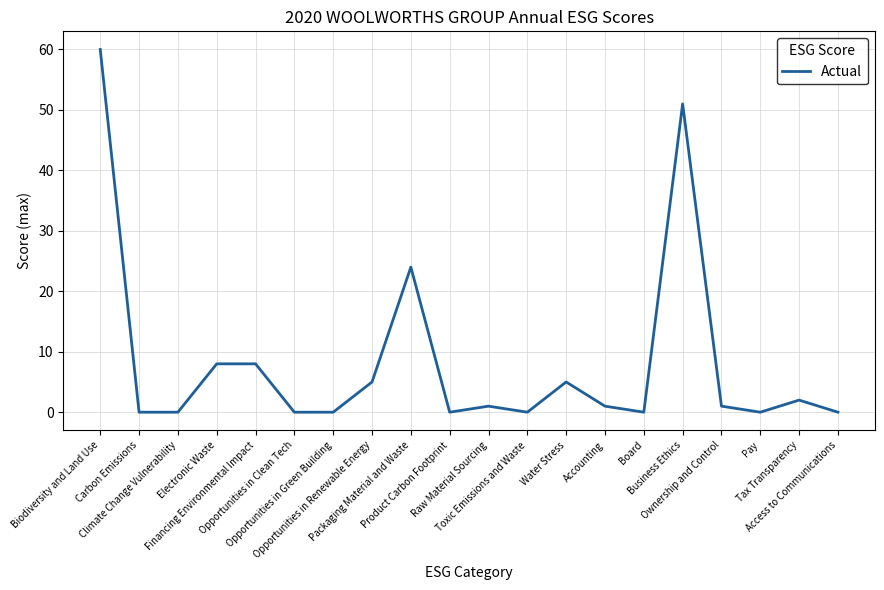

How many lines are shown in the chart?

1